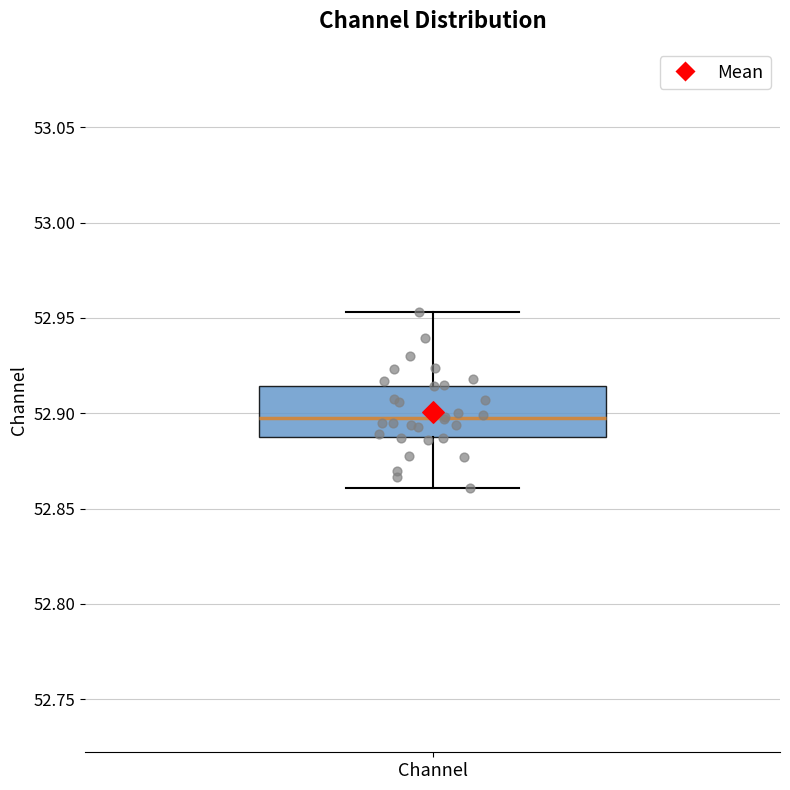

Where is the upper edge of the box for Channel on the y-axis? The values are not printed on the chart, so give them approximately, as read against the axis.

52.915